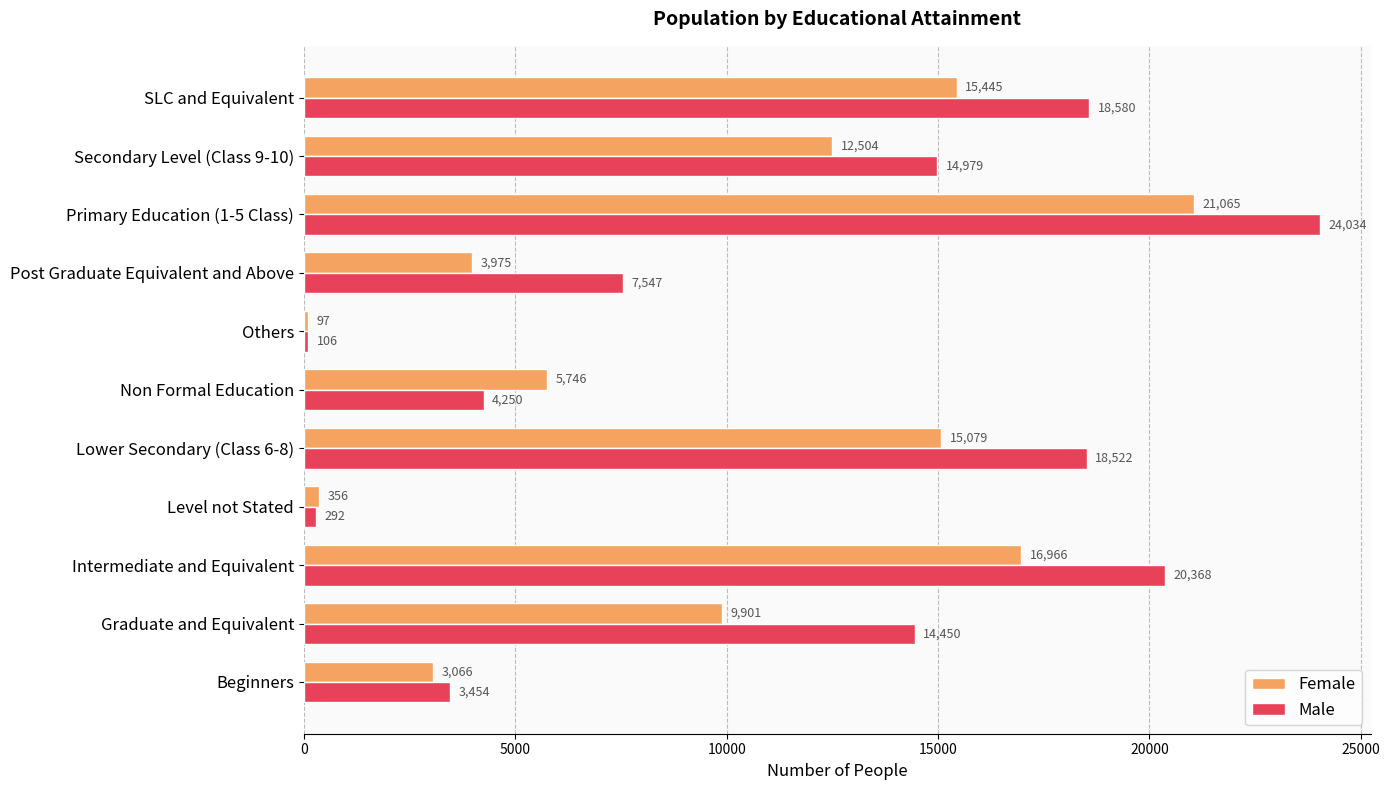

Rank the series by their average value, from lowest to highest.

Female, Male